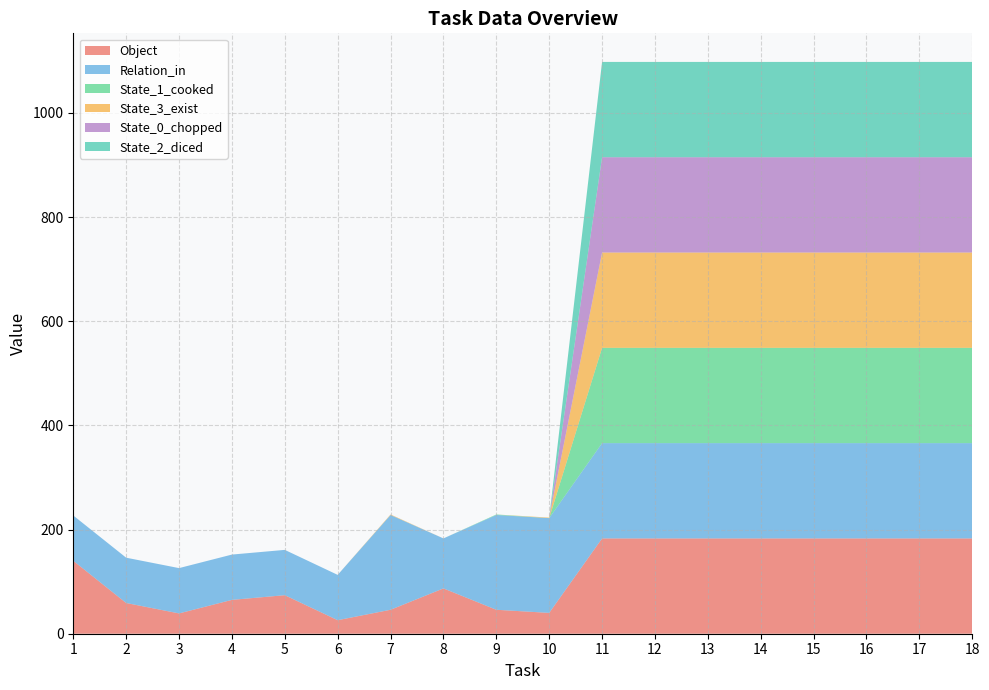

Reading left to right, transcribe all the data shown in this chart.

Object: 1=140	2=59	3=39	4=65	5=74	6=26	7=46	8=87	9=46	10=40	11=183	12=183	13=183	14=183	15=183	16=183	17=183	18=183
Relation_in: 1=87	2=87	3=87	4=87	5=87	6=87	7=182	8=96	9=182	10=182	11=183	12=183	13=183	14=183	15=183	16=183	17=183	18=183
State_1_cooked: 1=0	2=0	3=0	4=0	5=0	6=0	7=0	8=0	9=1	10=0	11=183	12=183	13=183	14=183	15=183	16=183	17=183	18=183
State_3_exist: 1=0	2=0	3=0	4=0	5=0	6=0	7=1	8=0	9=0	10=1	11=183	12=183	13=183	14=183	15=183	16=183	17=183	18=183
State_0_chopped: 1=0	2=0	3=0	4=0	5=0	6=0	7=0	8=0	9=0	10=0	11=183	12=183	13=183	14=183	15=183	16=183	17=183	18=183
State_2_diced: 1=0	2=0	3=0	4=0	5=0	6=0	7=0	8=0	9=0	10=0	11=183	12=183	13=183	14=183	15=183	16=183	17=183	18=183